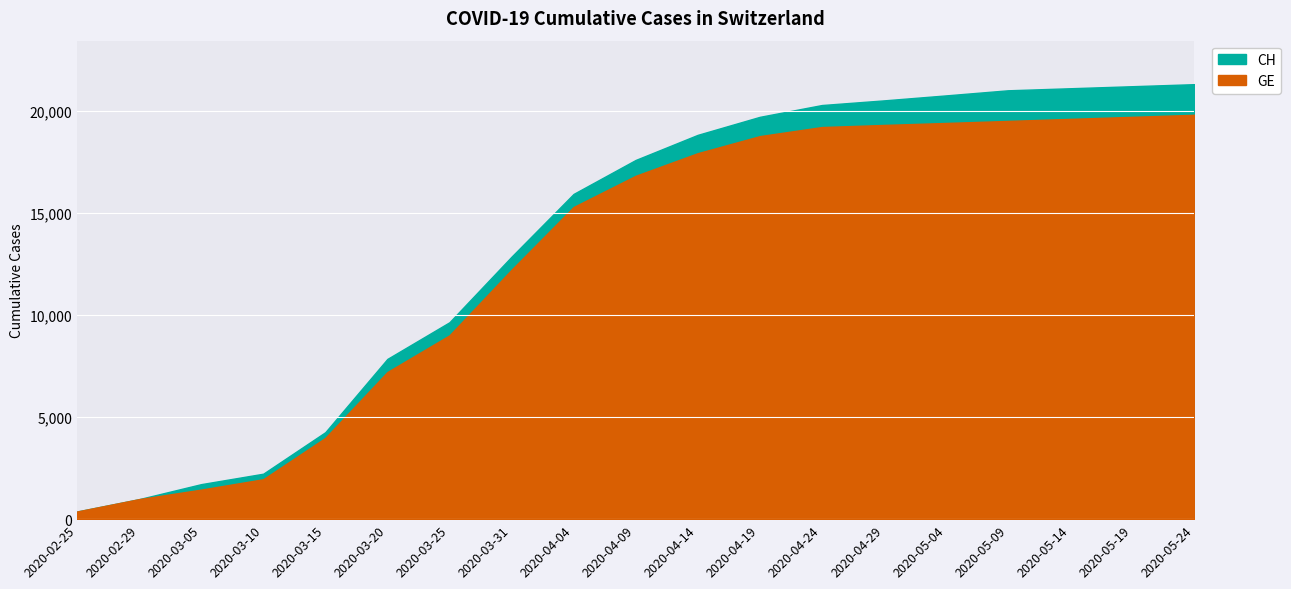

Reading left to right, extract all data points from this chart.

GE: 375	981	1447	1955	3978	7205	9000	12210	15284	16812	17920	18756	19200	19303	19400	19500	19600	19700	19800
CH: 375	981	1715	2226	4259	7847	9642	12852	15926	17589	18818	19700	20278	20506	20750	21000	21100	21200	21300